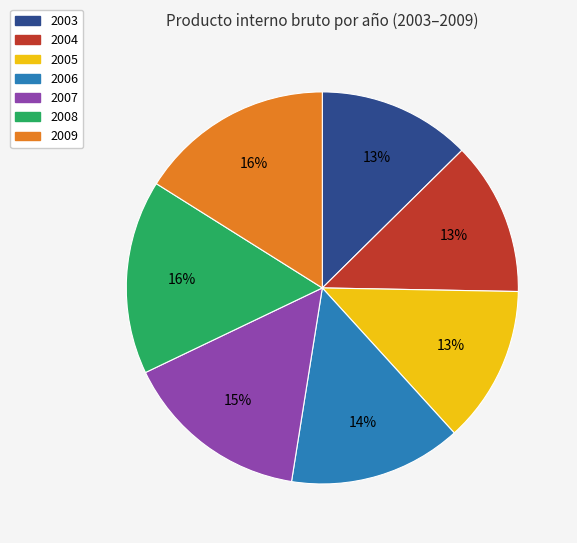

Does 2006 account for over 50% of the chart?

No